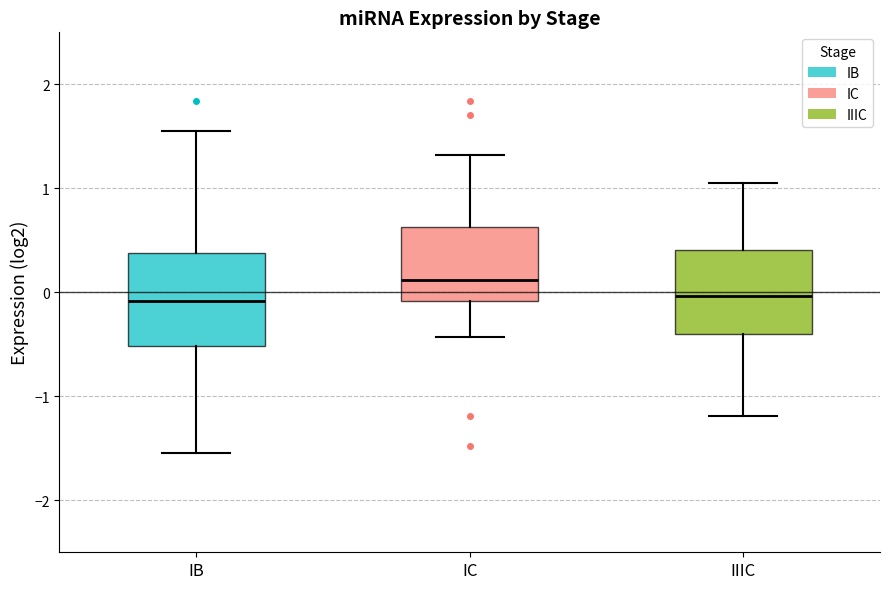

Reading left to right, transcribe this box plot: for each box, give where its median line is, the range the box spans, and where its two whiskers end, as read against the y-axis. The values are not printed on the chart, so give them approximately, as read against the axis.

IB: median -0.1, box -0.5 to 0.4, whiskers -1.5 to 1.6
IC: median 0.1, box -0.1 to 0.6, whiskers -0.4 to 1.3
IIIC: median 0.0, box -0.4 to 0.4, whiskers -1.2 to 1.1